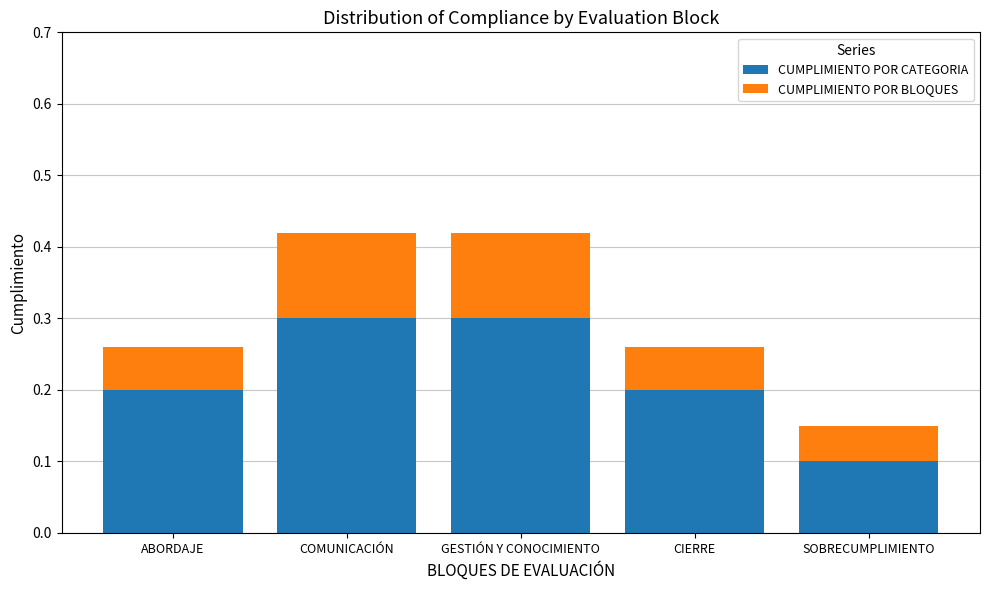

What is the total value across all series at CIERRE?

0.3